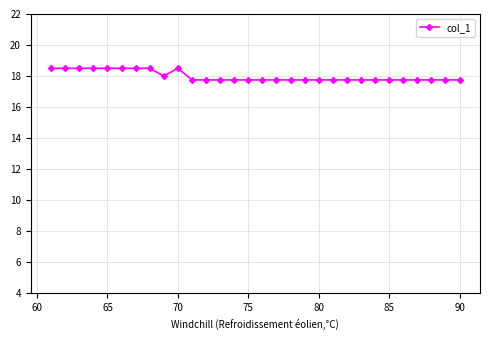

What is the value of the 28th point from the left?

17.8